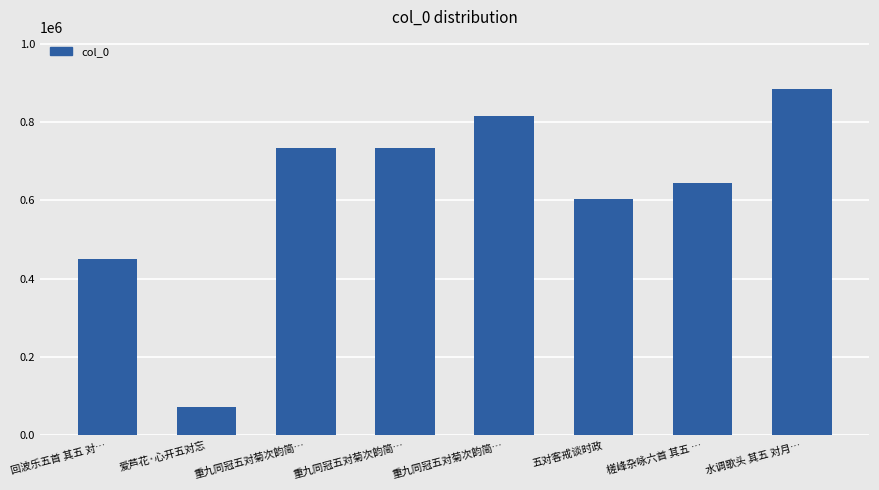

Are the bars horizontal?

No